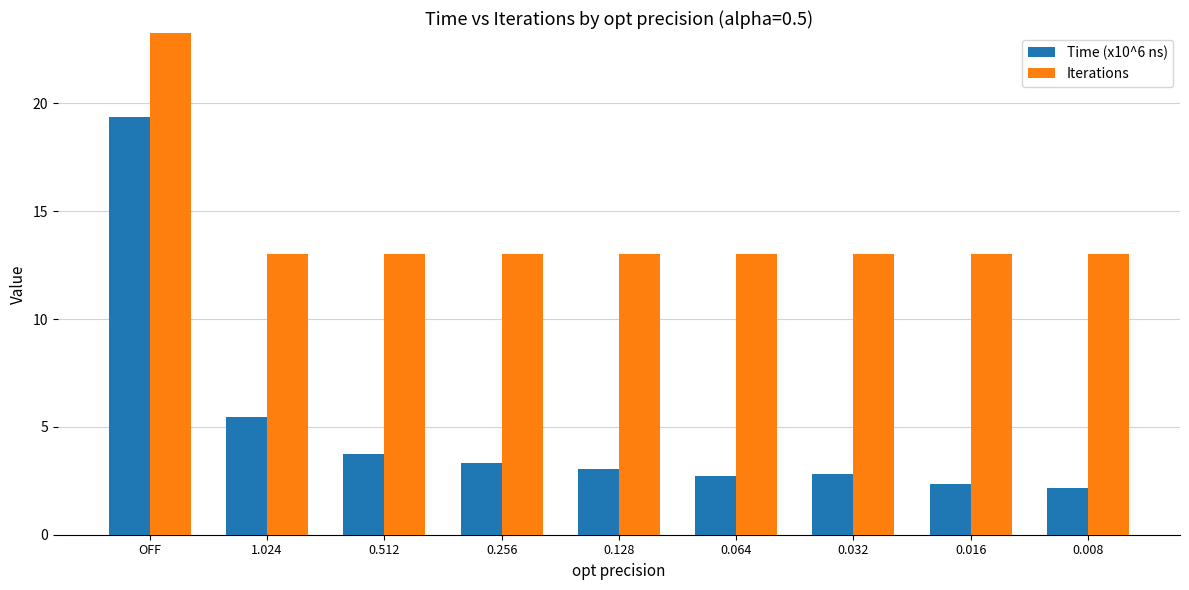

What are all the series names shown in the legend?

Time (x10^6 ns), Iterations